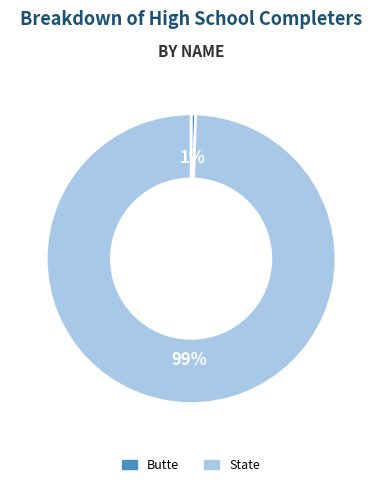

What is the smallest slice in the pie chart?

Butte